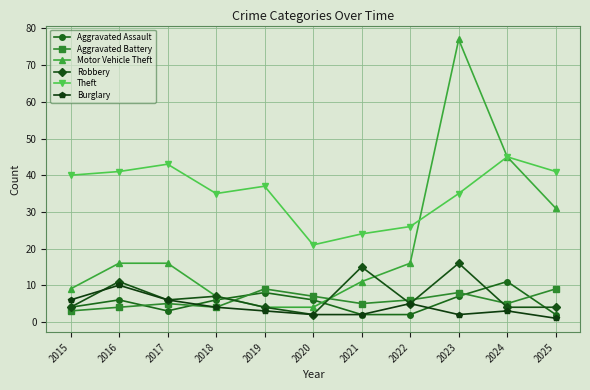

Reading right to left, transcribe all the data shown in this chart.

Aggravated Assault: 2025=2	2024=11	2023=7	2022=2	2021=2	2020=6	2019=8	2018=6	2017=3	2016=6	2015=4
Aggravated Battery: 2025=9	2024=5	2023=8	2022=6	2021=5	2020=7	2019=9	2018=4	2017=5	2016=4	2015=3
Motor Vehicle Theft: 2025=31	2024=45	2023=77	2022=16	2021=11	2020=4	2019=4	2018=7	2017=16	2016=16	2015=9
Robbery: 2025=4	2024=4	2023=16	2022=5	2021=15	2020=2	2019=4	2018=7	2017=6	2016=11	2015=4
Theft: 2025=41	2024=45	2023=35	2022=26	2021=24	2020=21	2019=37	2018=35	2017=43	2016=41	2015=40
Burglary: 2025=1	2024=3	2023=2	2022=5	2021=2	2020=2	2019=3	2018=4	2017=6	2016=10	2015=6